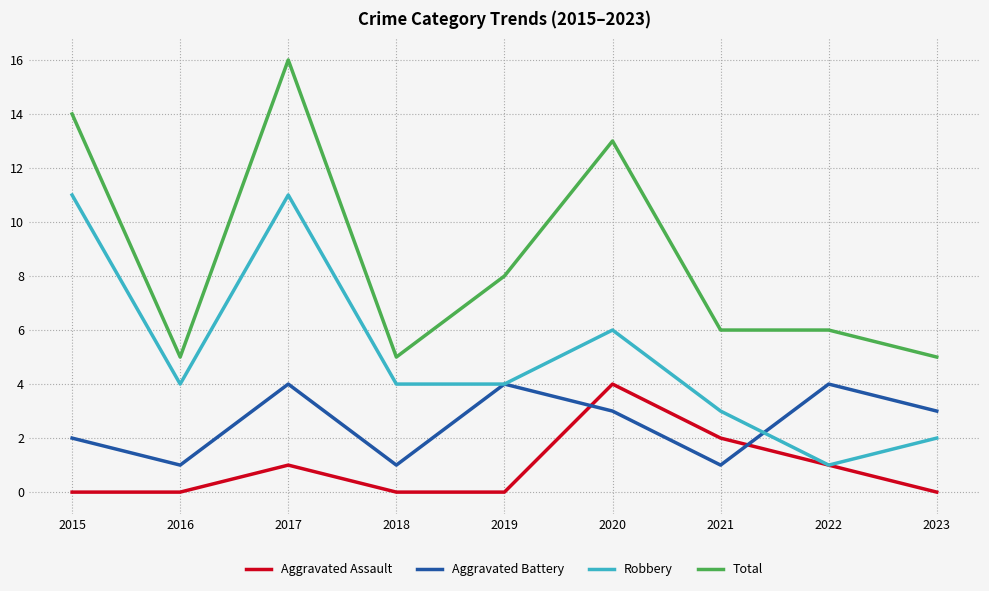

Reading right to left, list all the values displayed in this chart.

Aggravated Assault: 2023=0	2022=1	2021=2	2020=4	2019=0	2018=0	2017=1	2016=0	2015=0
Aggravated Battery: 2023=3	2022=4	2021=1	2020=3	2019=4	2018=1	2017=4	2016=1	2015=2
Robbery: 2023=2	2022=1	2021=3	2020=6	2019=4	2018=4	2017=11	2016=4	2015=11
Total: 2023=5	2022=6	2021=6	2020=13	2019=8	2018=5	2017=16	2016=5	2015=14